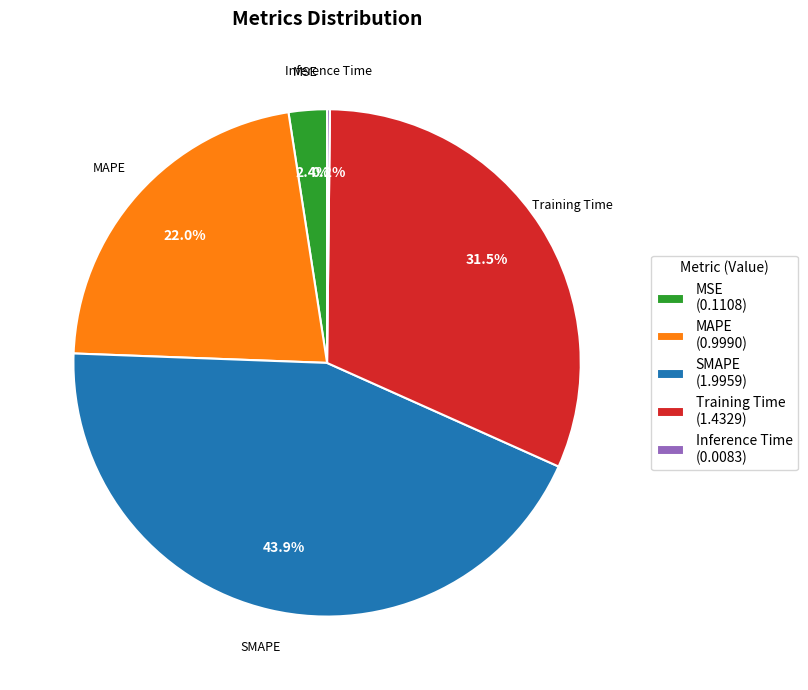

To the nearest percent, what is the difference between the Training Time and MAPE slice percentages?

10%